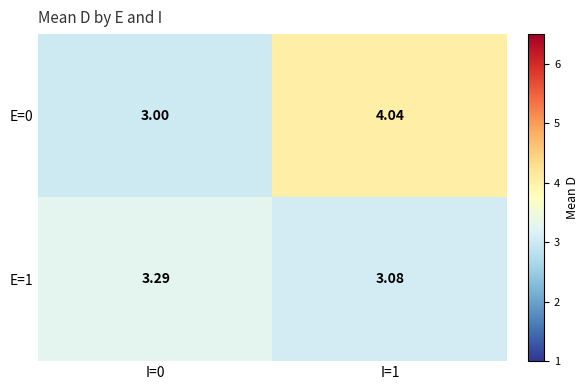

Is the value of E=1 at I=0 greater than the value of E=0 at I=0?

Yes